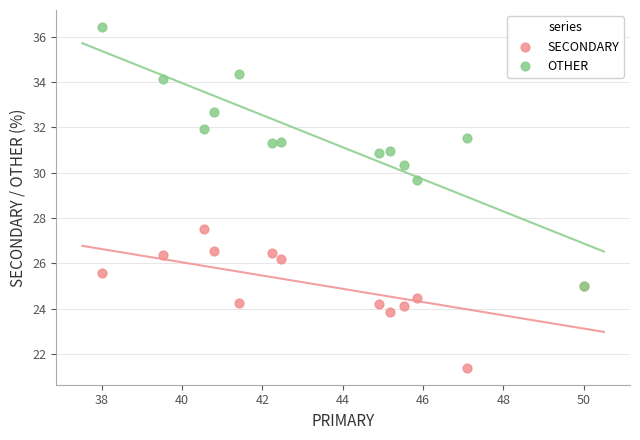

Across all series, what Y value is closest to 28?

27.5